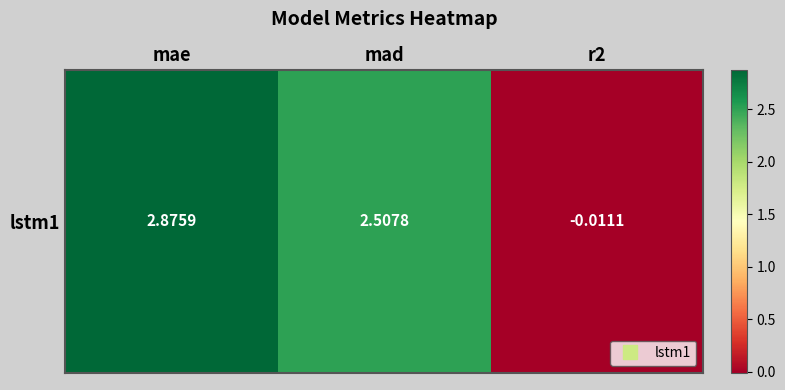

What is the sum of all values?

5.4